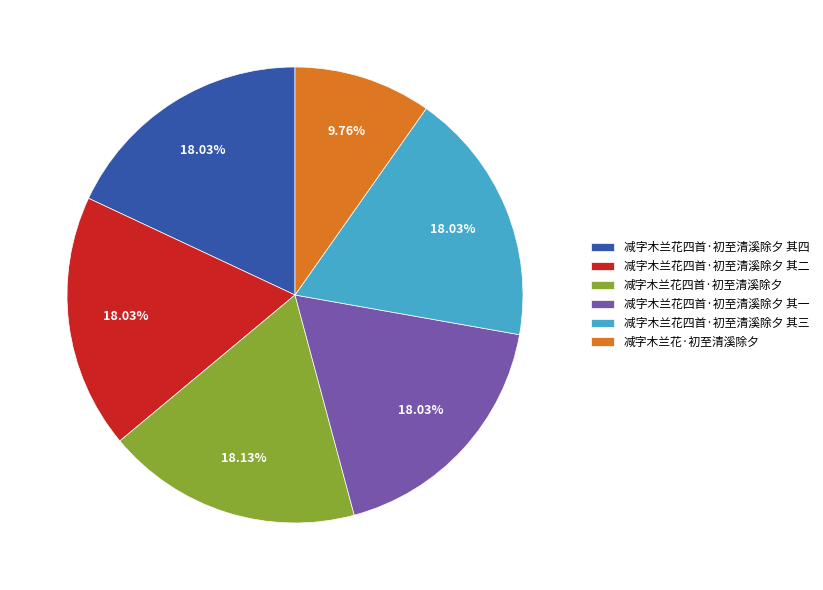

Do 减字木兰花四首·初至清溪除夕 and 减字木兰花四首·初至清溪除夕 其二 together represent more than half of the pie?

No